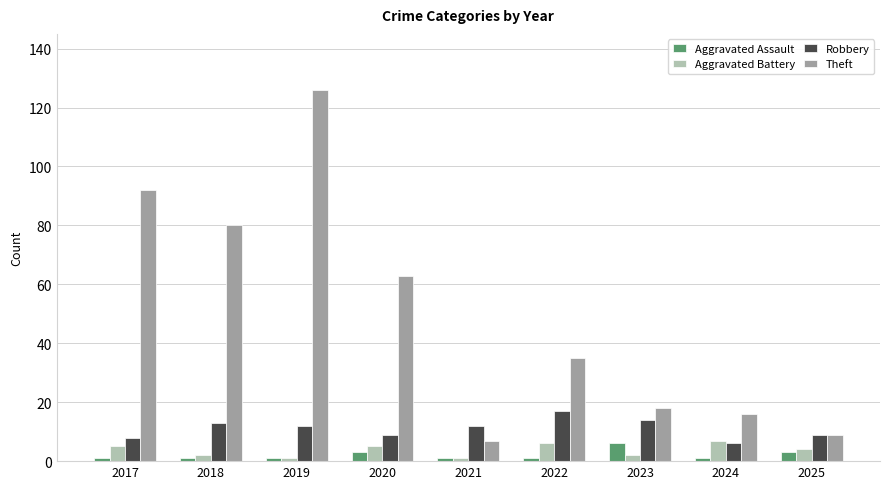

How many series are shown in this chart?

4